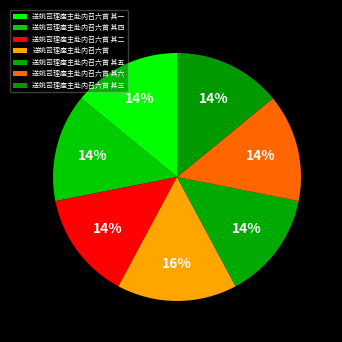

How much of the chart is everything except 送姚司理座主赴内召六首 其五?

85.9%